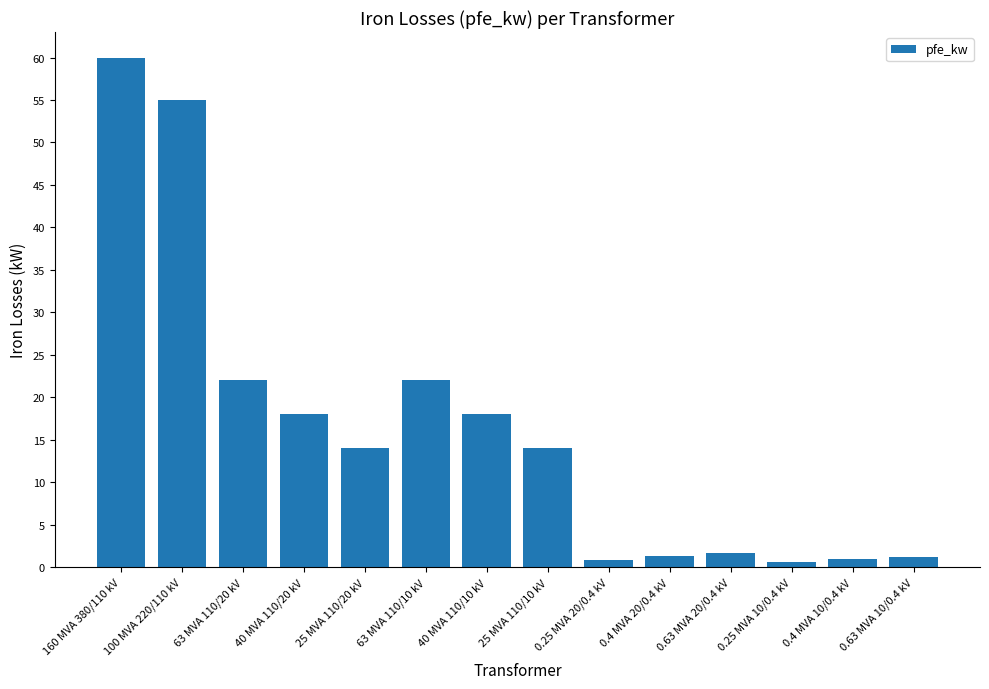

What is the average value?

16.4